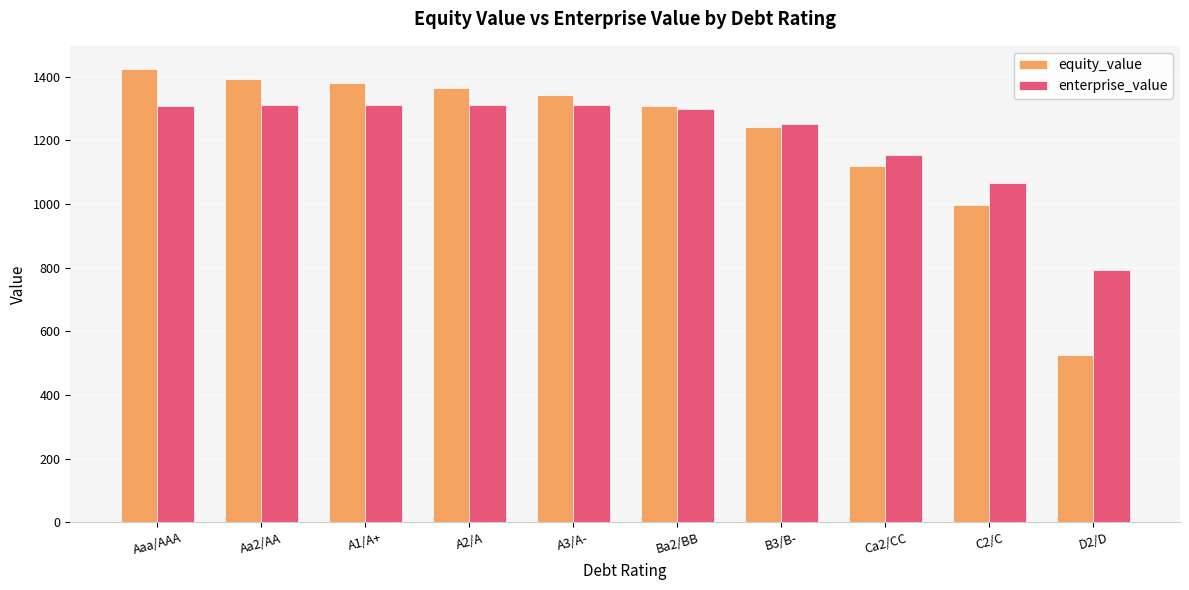

What is the difference between the highest and lowest values at Aaa/AAA?

118.5